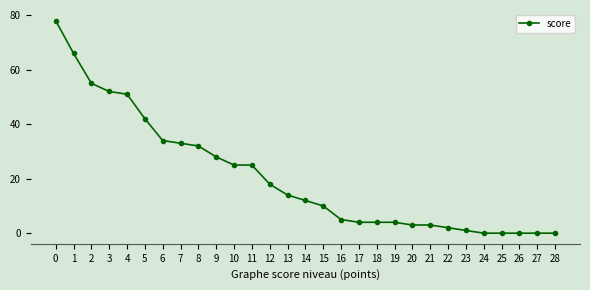

Is it true that the value at 2 is 12?

False